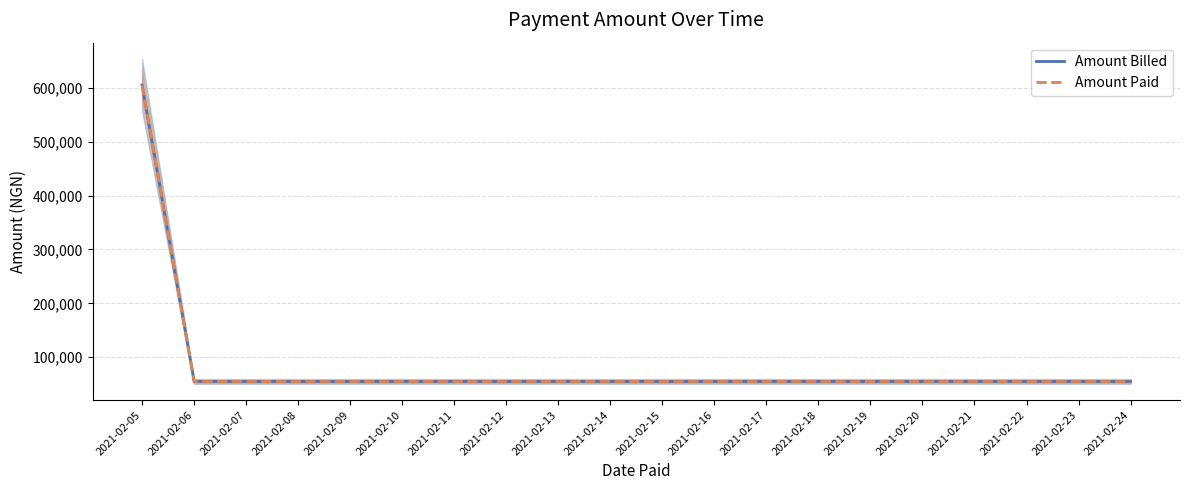

Which series has the largest range (max minus min)?

Amount Billed